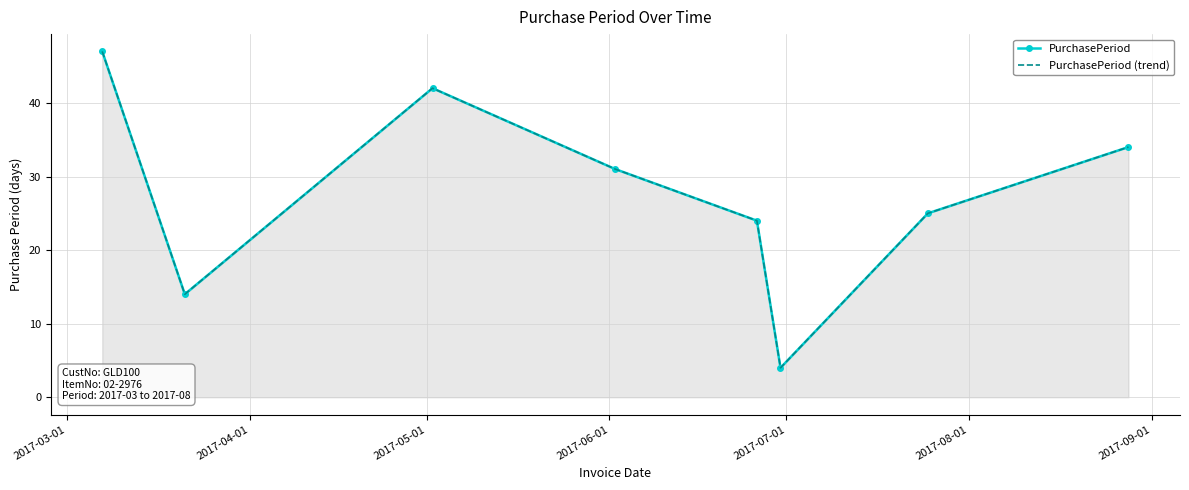

What is the difference between the second highest and second lowest values in the PurchasePeriod (trend) series?

28